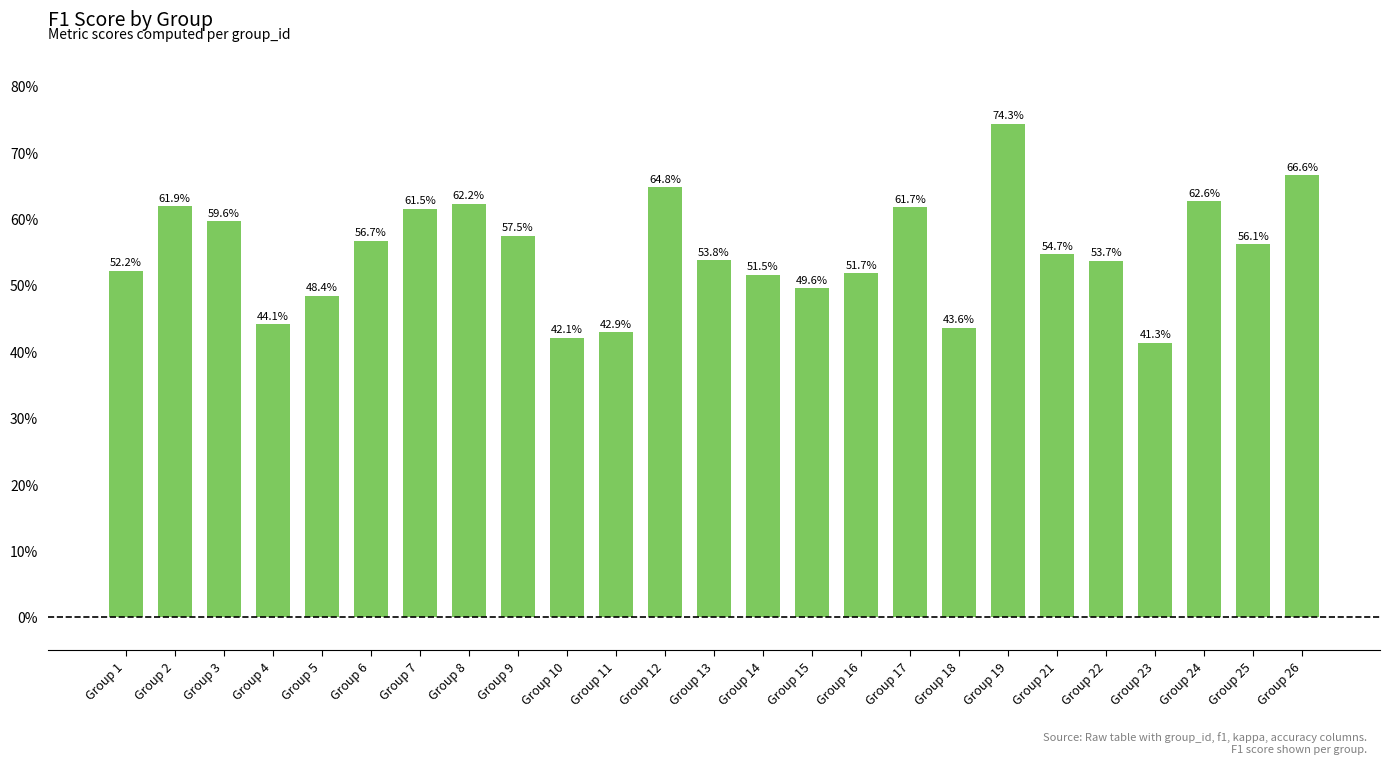

The chart shows a value of 0.6 at Group 7. True or false?

True